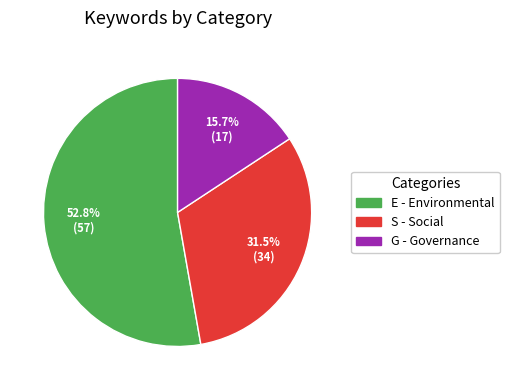

What is the smallest slice in the pie chart?

G